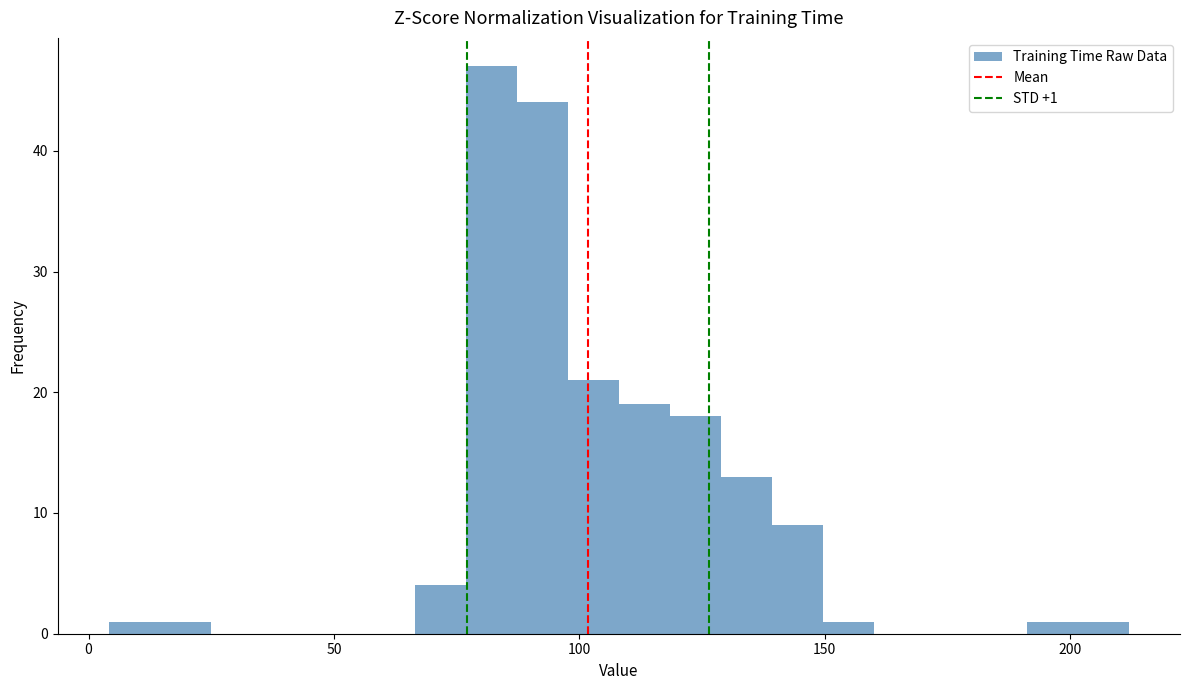

Around what value on the x-axis is the tallest bar? Give the approximate position of its centre, as read against the axis.

80